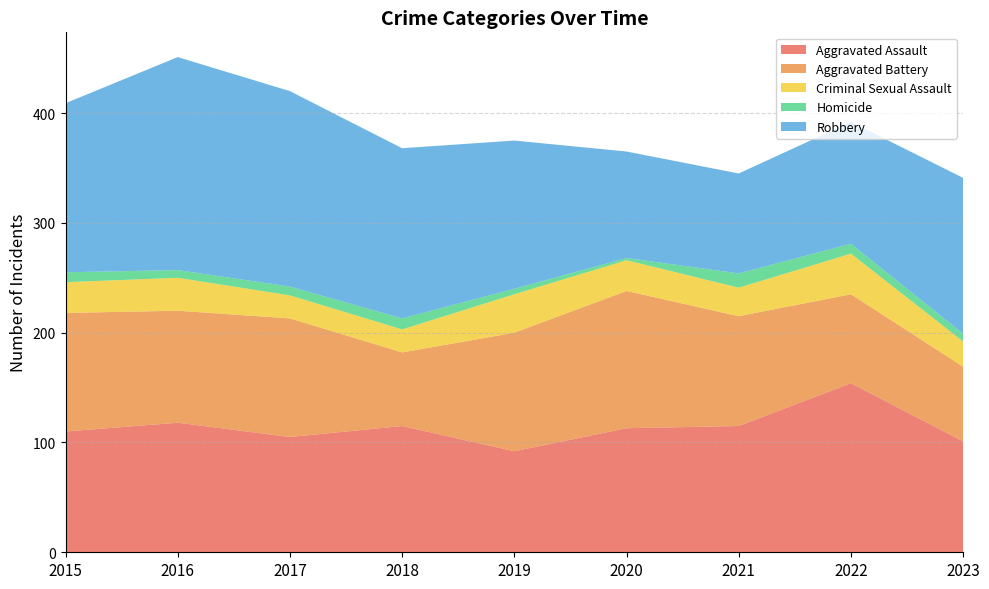

Reading left to right, what are all the values shown in this chart?

Aggravated Assault: 110	118	105	115	92	113	115	154	101
Aggravated Battery: 108	102	108	67	108	125	100	81	68
Criminal Sexual Assault: 28	30	21	21	35	28	26	37	23
Homicide: 9	7	8	10	5	2	13	9	7
Robbery: 154	194	178	155	135	97	91	111	142